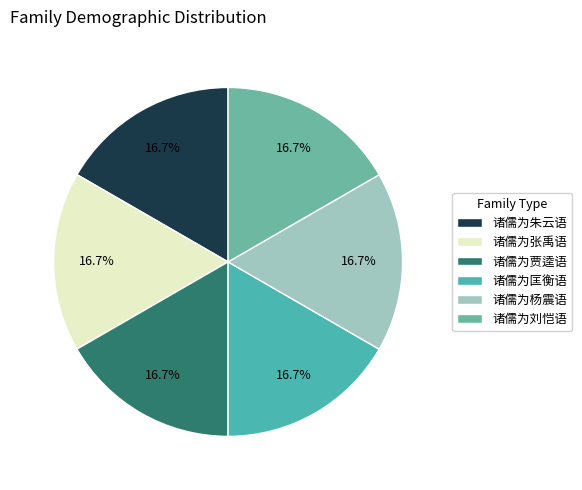

Does 诸儒为贾逵语 represent more than half of the total?

No